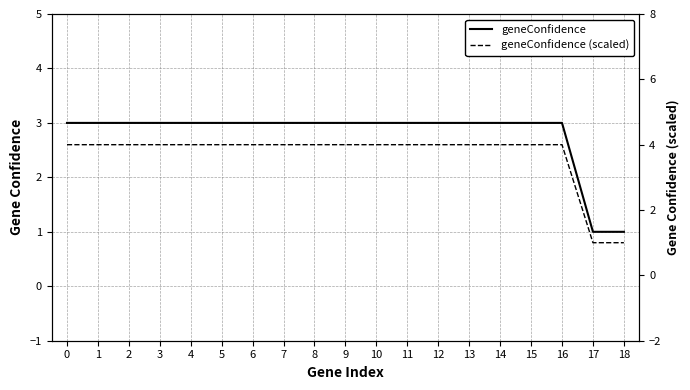

Does the chart display data point markers on the line(s)?

No